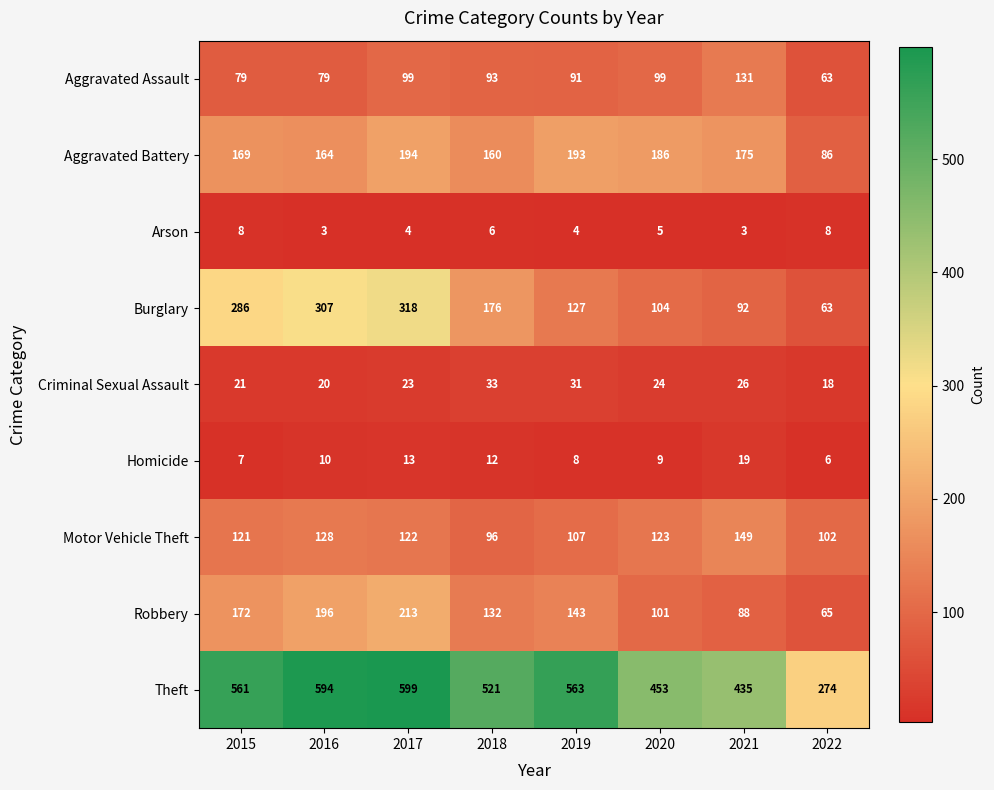

At which label does Aggravated Assault reach its minimum?

2022